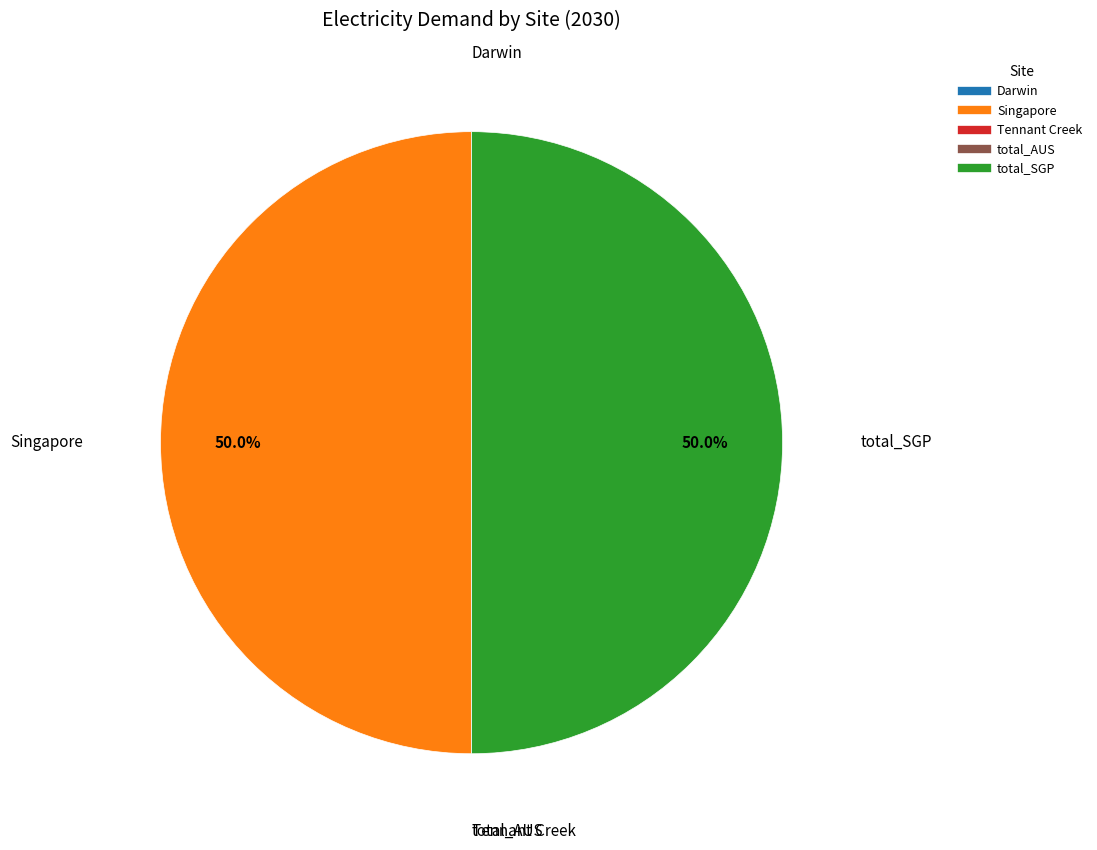

Approximately how many times larger is the value at total_SGP compared to Singapore?

1.0